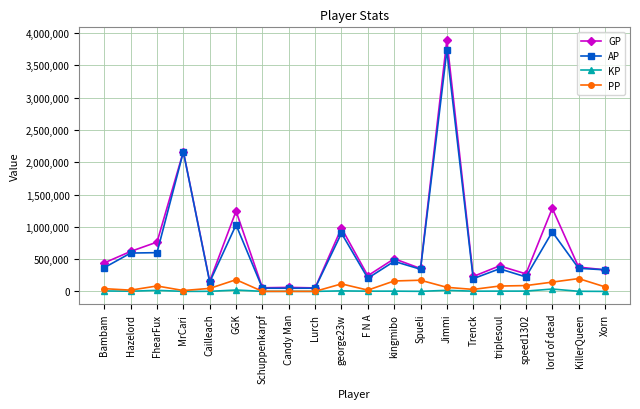

What is the difference between the maximum and minimum values in the GP series?

3839695.0